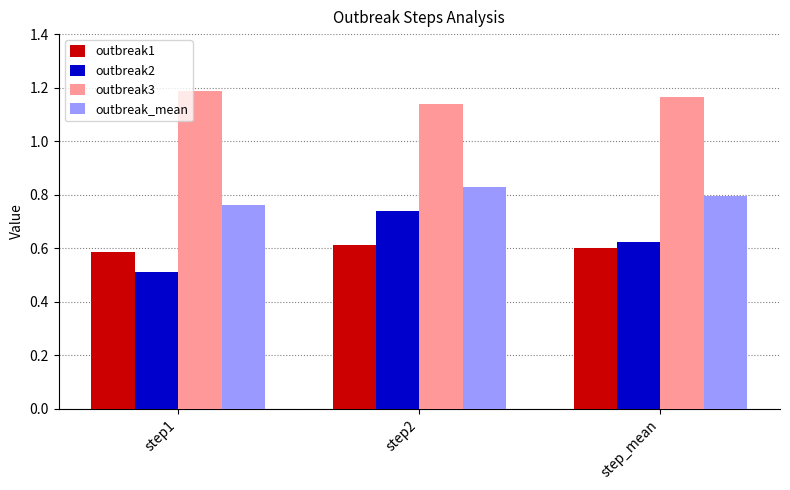

Count the outbreak2 values in the range 0 to 1.

3